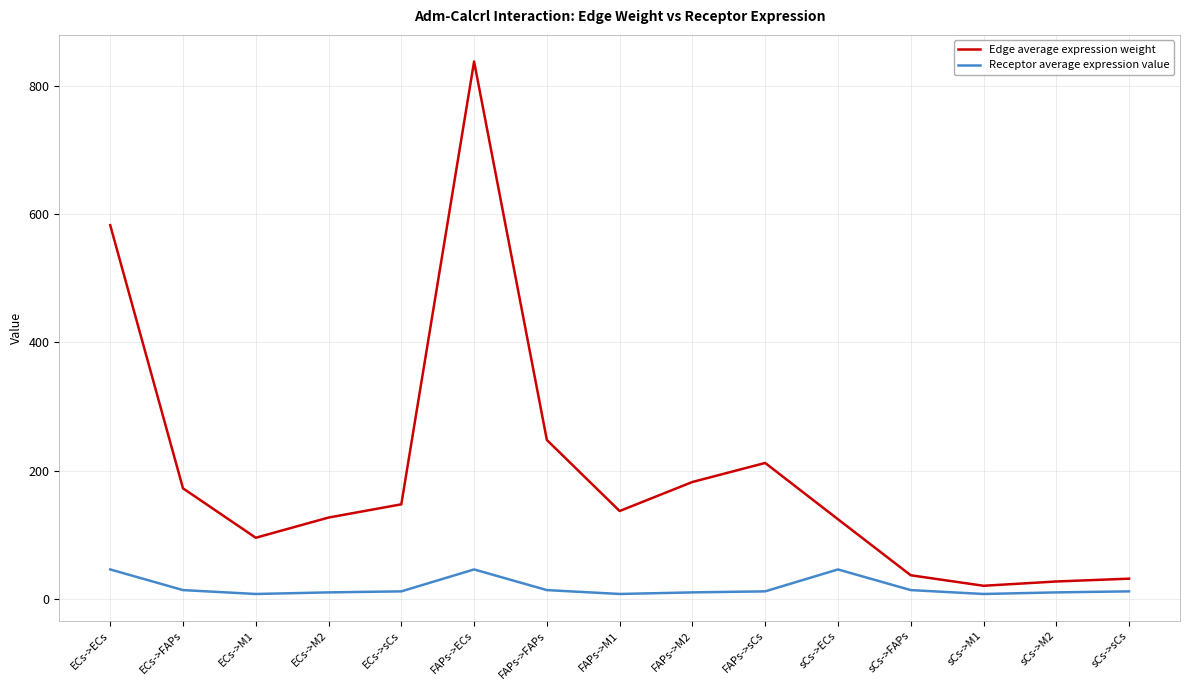

How many lines are shown in the chart?

2